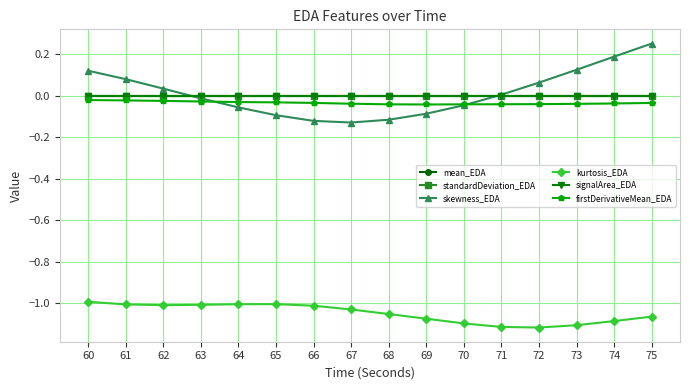

Does the chart have visible grid lines?

Yes